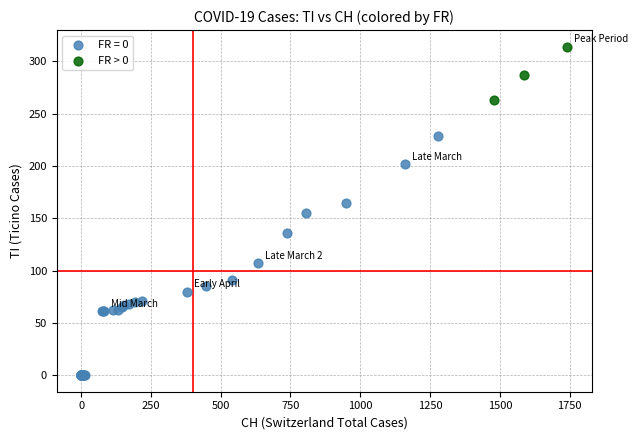

Which series reaches the maximum Y coordinate?

FR > 0